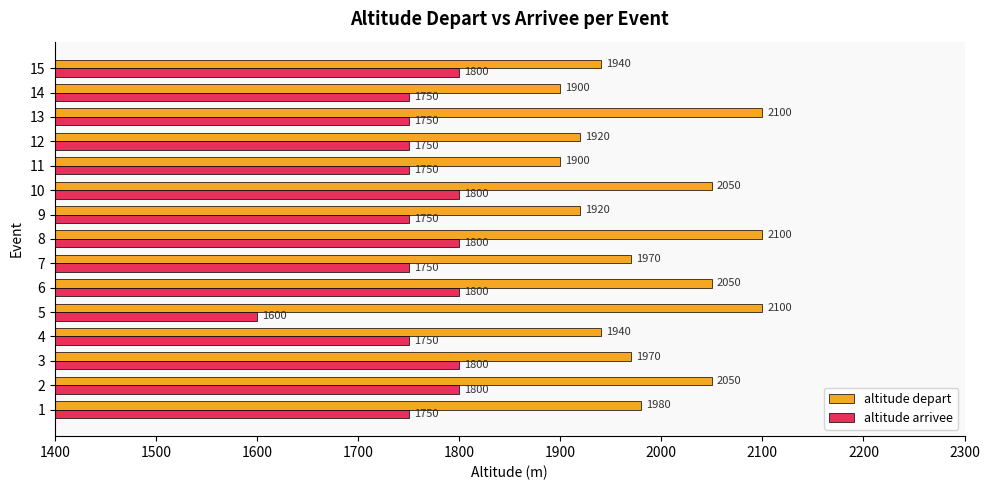

At 6, list the series in order from largest to smallest.

altitude depart, altitude arrivee